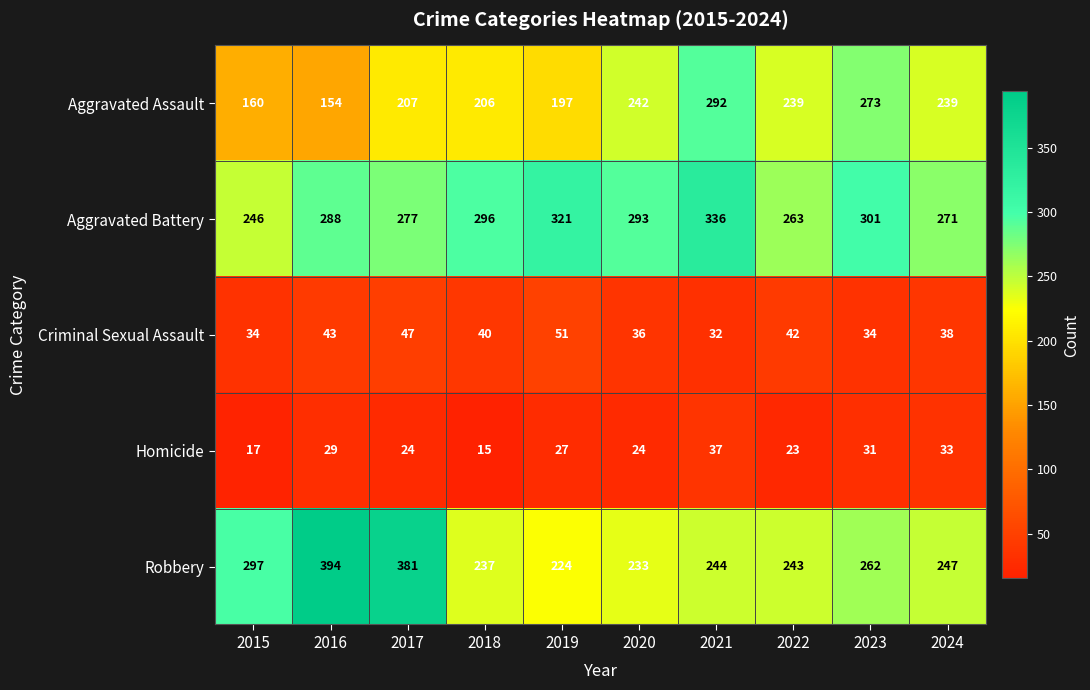

What is the spread (max minus min) of values at 2016?

365